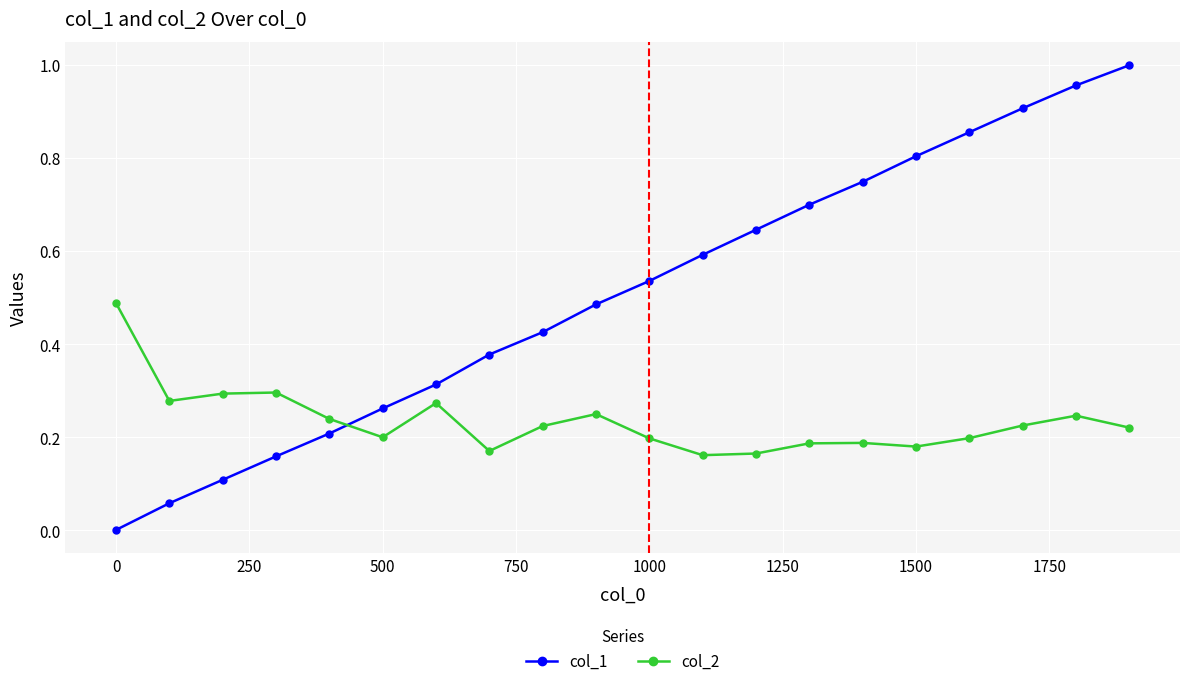

Rank the series by their average value, from lowest to highest.

col_2, col_1